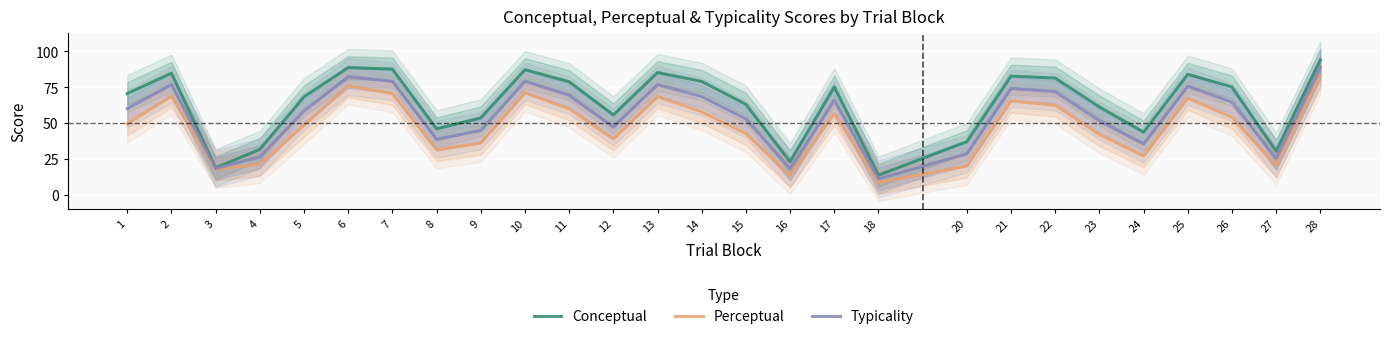

At 25, list the series in order from largest to smallest.

Conceptual, Typicality, Perceptual